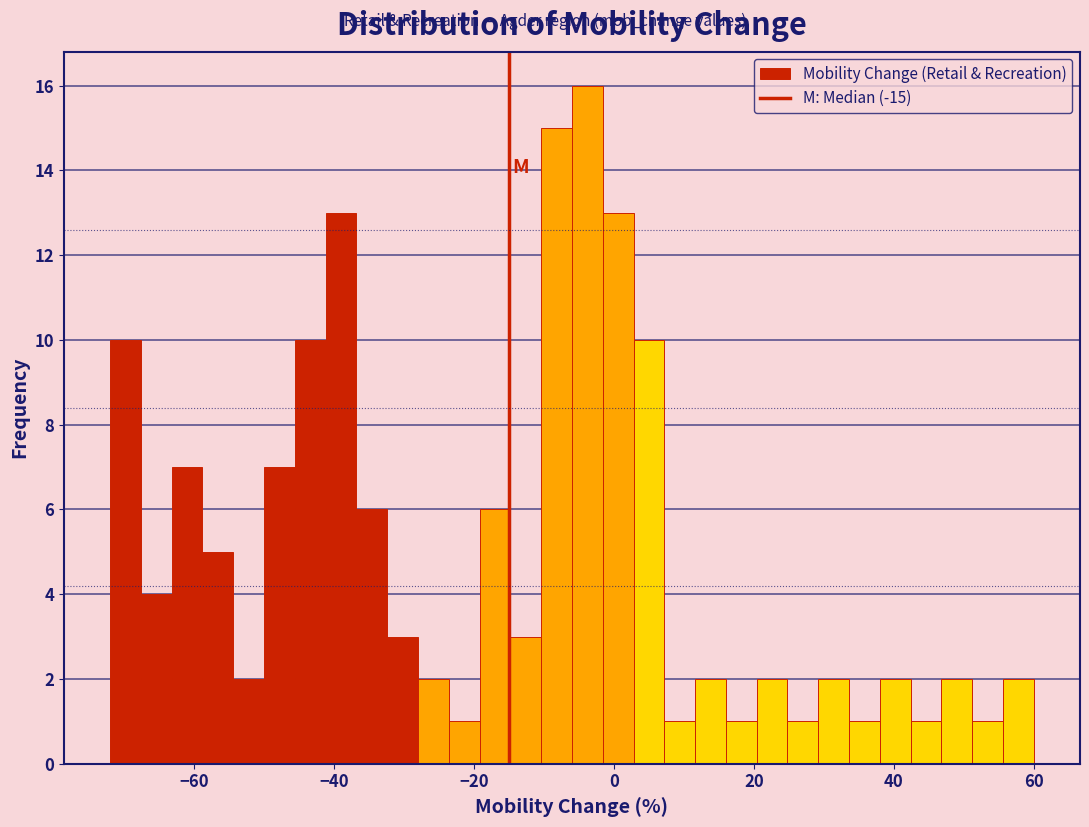

Read against the x-axis, roughly where is the centre of the tallest bar?

-4